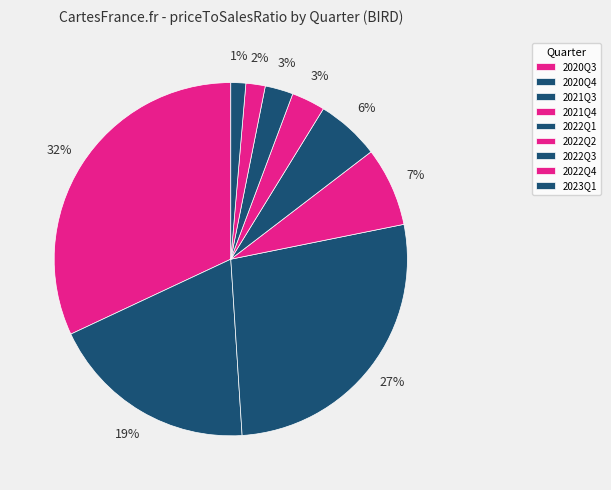

What is the largest slice in the pie chart?

2020Q3